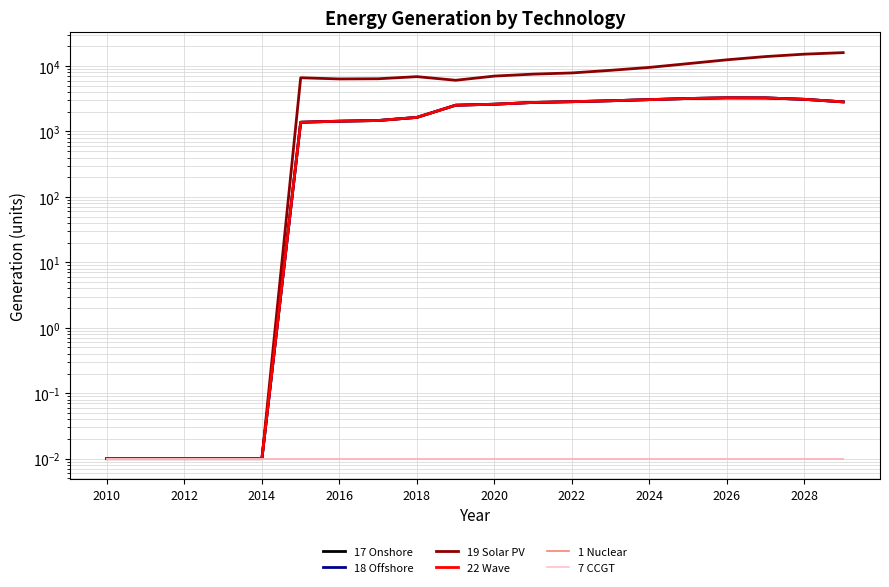

Which series has the largest total across all categories?

19 Solar PV